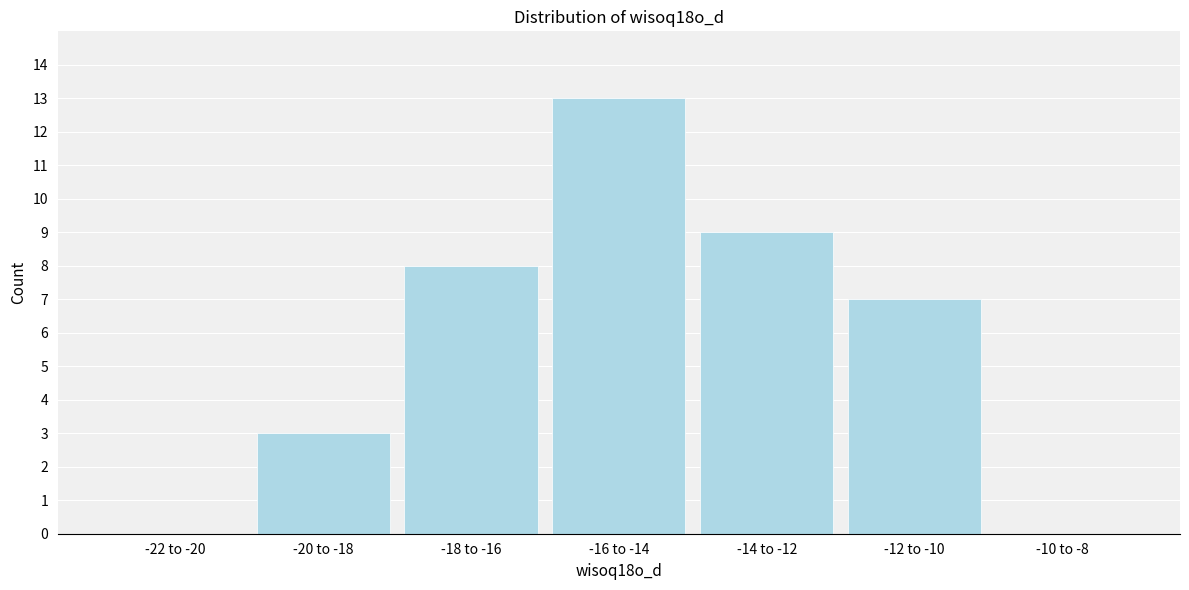

Reading left to right, what are all the values shown in this chart?

-22 to -20=0	-20 to -18=3	-18 to -16=8	-16 to -14=13	-14 to -12=9	-12 to -10=7	-10 to -8=0